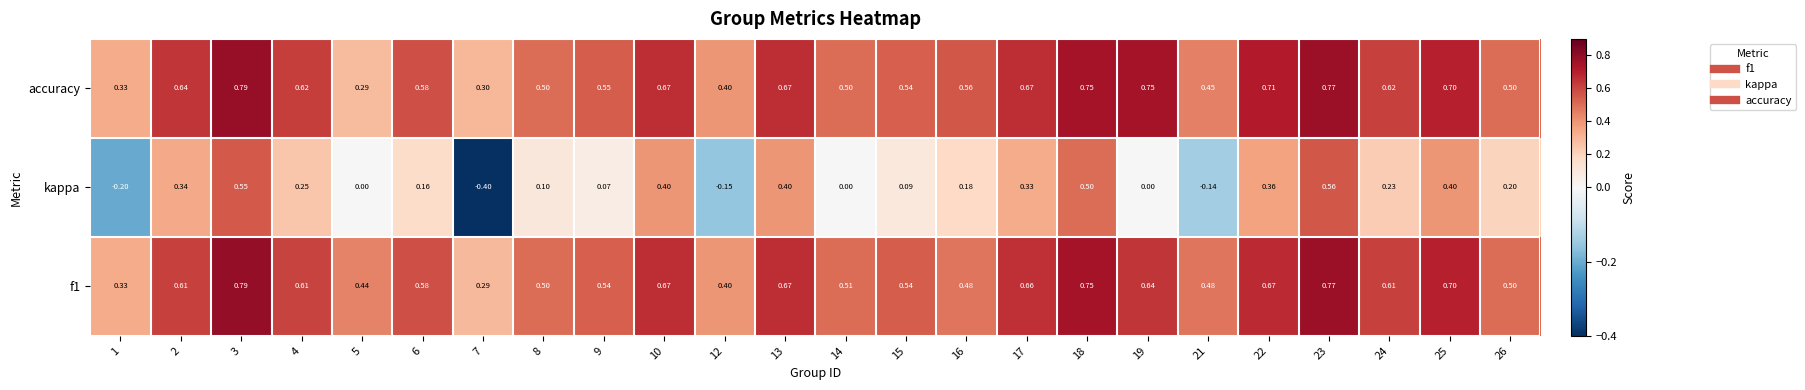

Which series has the largest range (max minus min)?

kappa